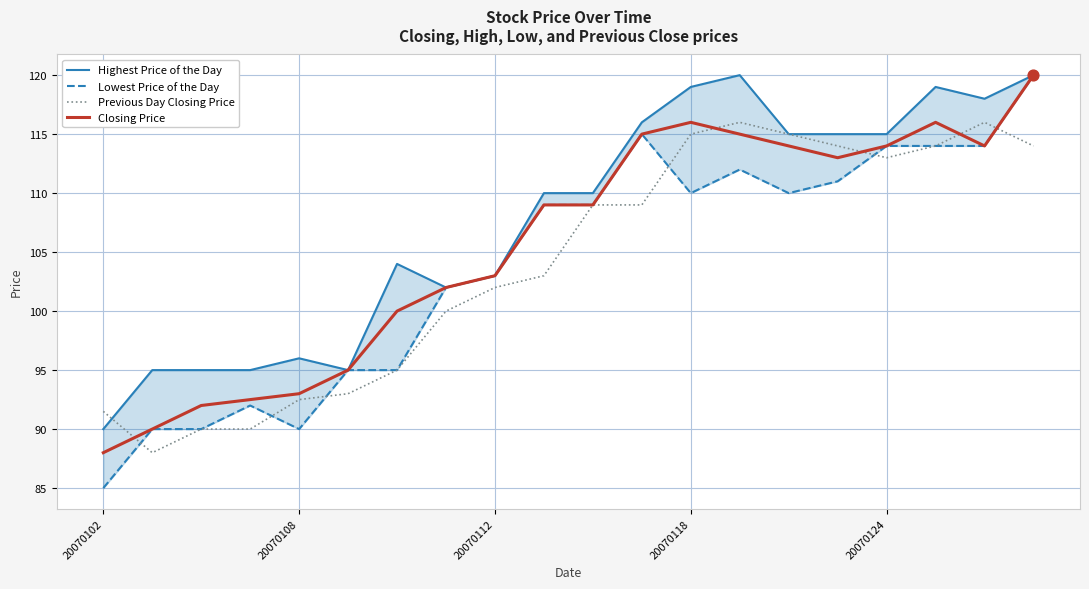

Which series reaches the maximum Y coordinate?

Highest Price of the Day